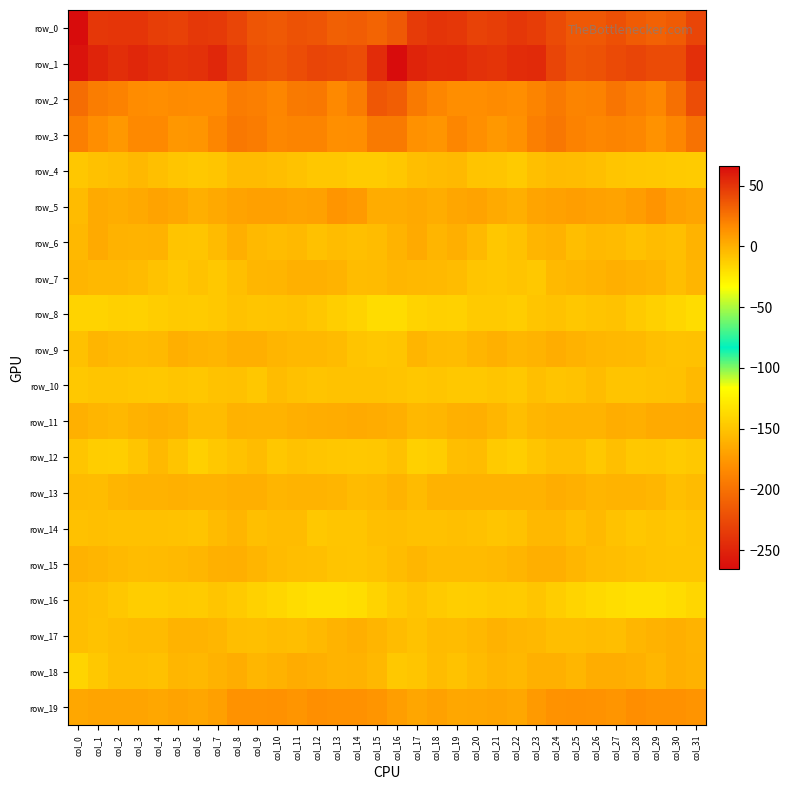

Read the row_10 value at col_4.

-10.4